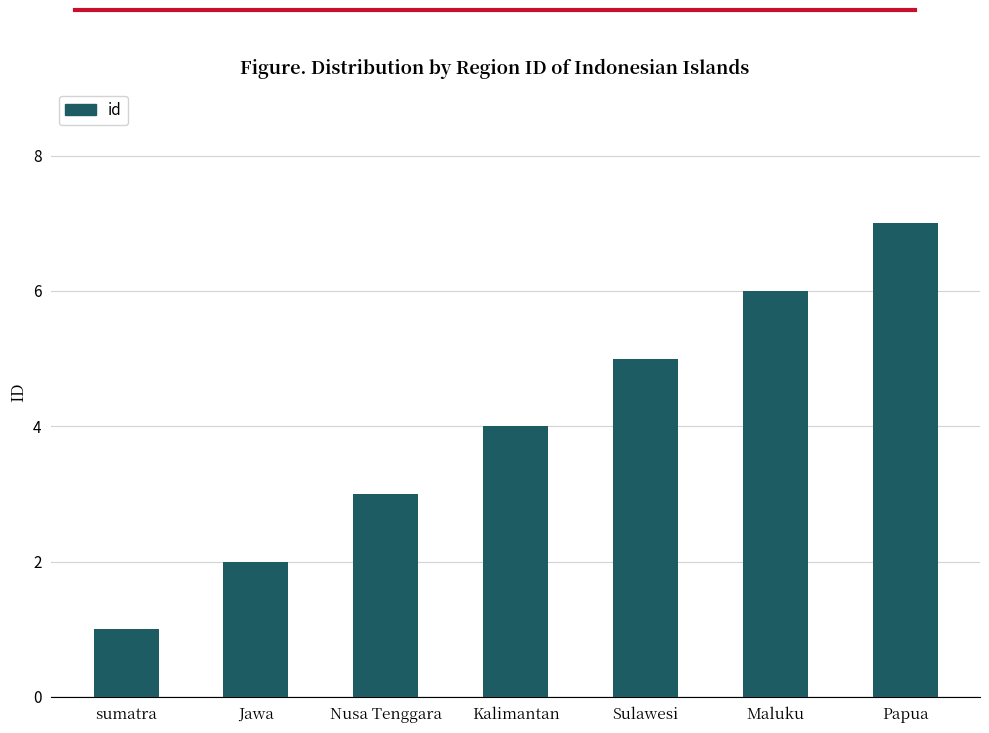

List the labels in order of value, smallest first.

sumatra, Jawa, Nusa Tenggara, Kalimantan, Sulawesi, Maluku, Papua